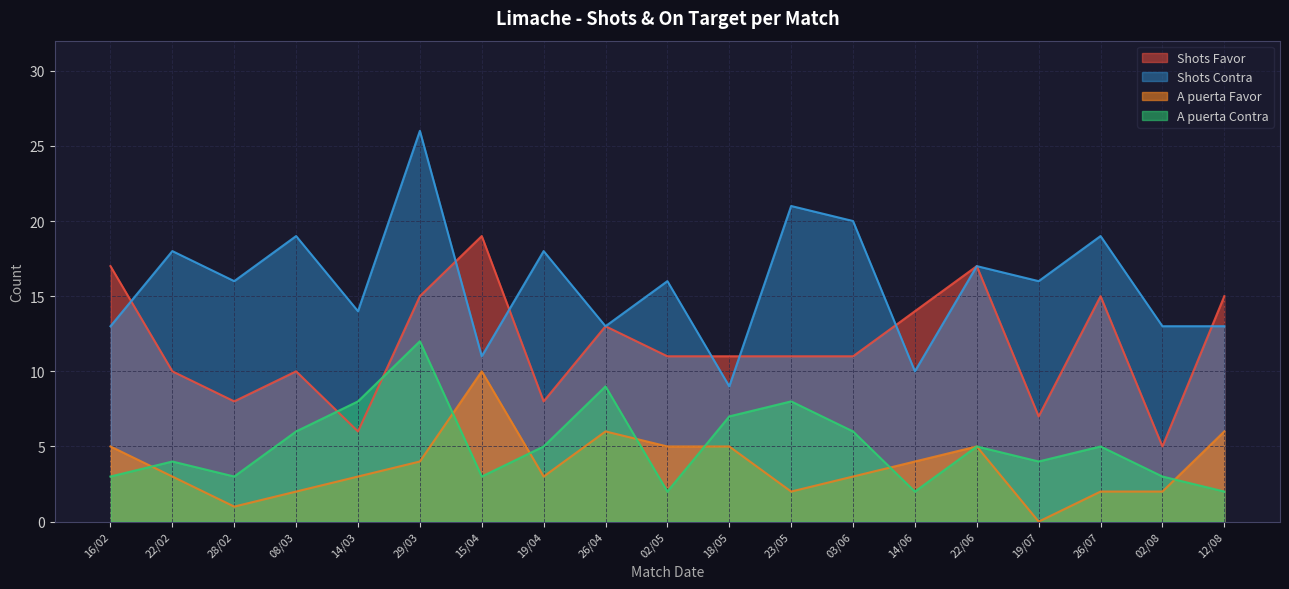

Which series has the widest spread of values?

Shots Contra